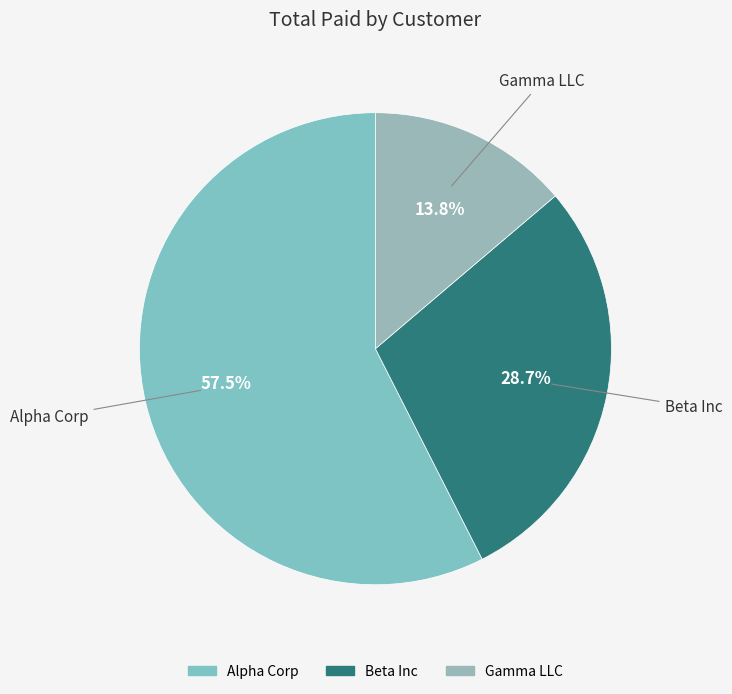

Which category has the smallest portion of the pie?

Gamma LLC